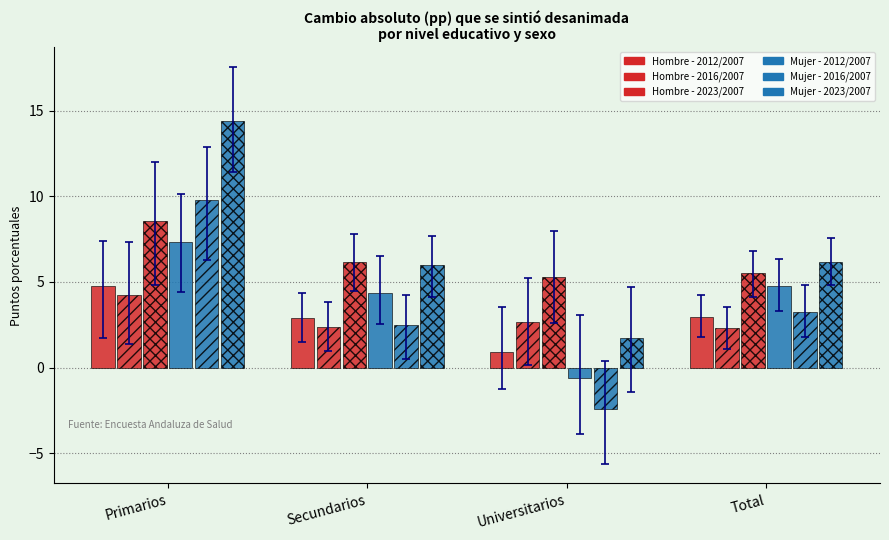

Reading left to right, what are all the values shown in this chart?

Hombre 2012/2007: Primarios=4.7	Secundarios=2.9	Universitarios=0.9	Total=3.0
Hombre 2016/2007: Primarios=4.2	Secundarios=2.4	Universitarios=2.7	Total=2.3
Hombre 2023/2007: Primarios=8.5	Secundarios=6.1	Universitarios=5.3	Total=5.5
Mujer 2012/2007: Primarios=7.3	Secundarios=4.4	Universitarios=-0.6	Total=4.8
Mujer 2016/2007: Primarios=9.8	Secundarios=2.5	Universitarios=-2.4	Total=3.2
Mujer 2023/2007: Primarios=14.4	Secundarios=6.0	Universitarios=1.7	Total=6.2